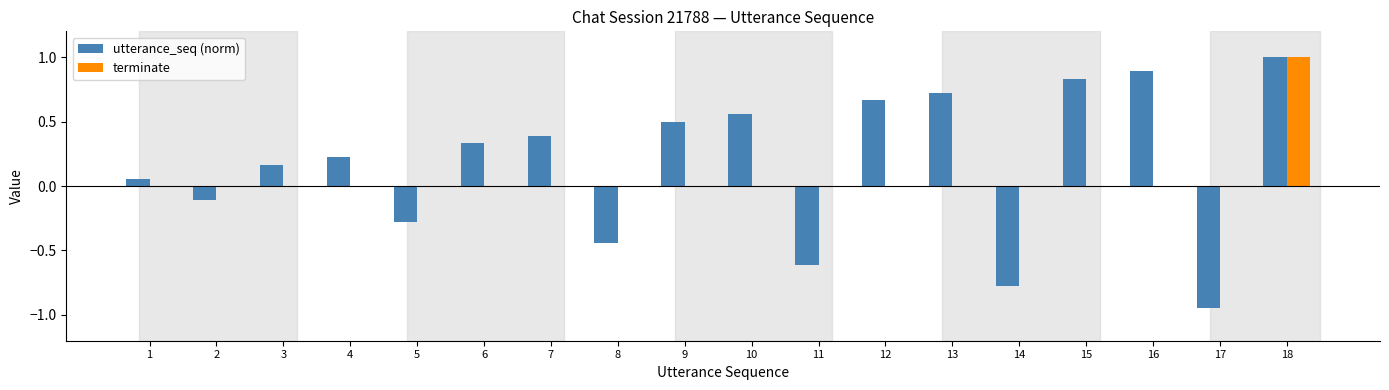

Which series has the largest total across all categories?

utterance_seq (norm)